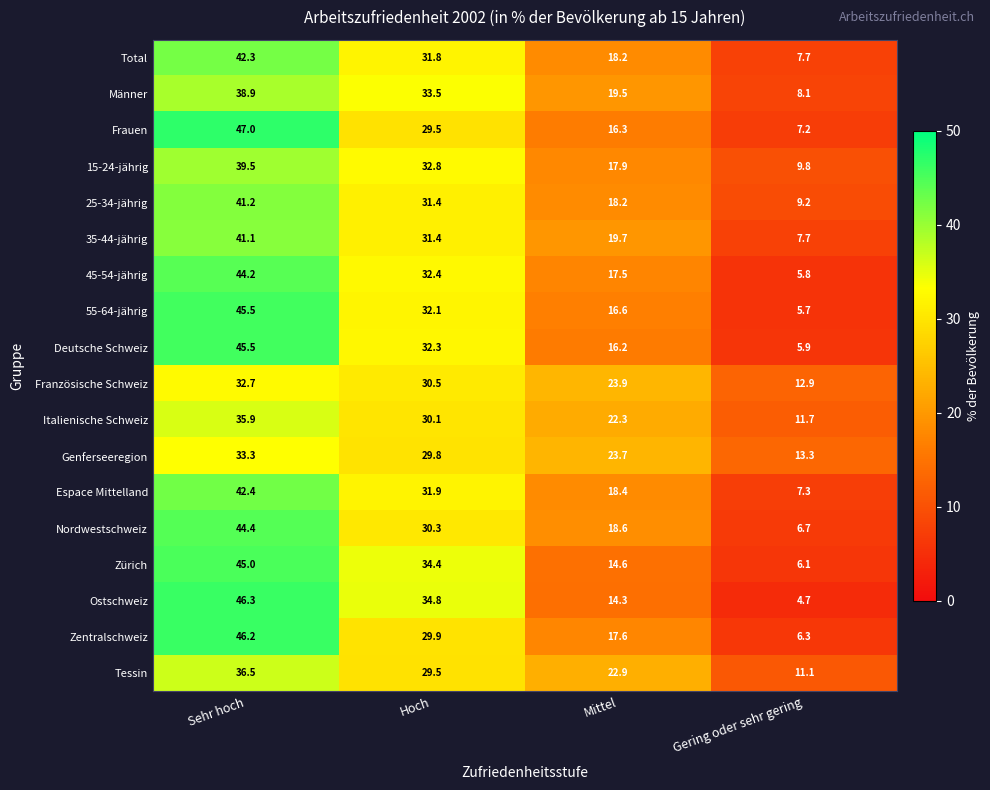

True or false: Frauen has a value of 29.5 at Hoch.

True